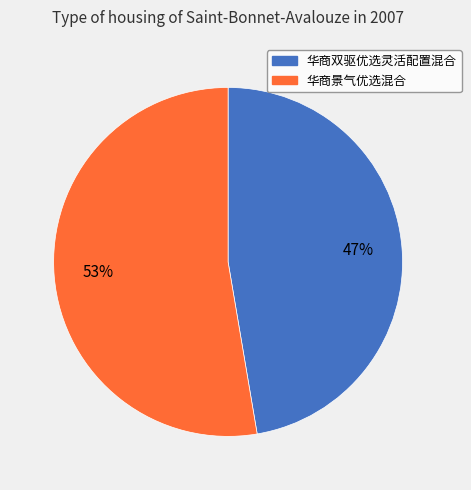

Rank the categories by value from highest to lowest.

华商景气优选混合, 华商双驱优选灵活配置混合